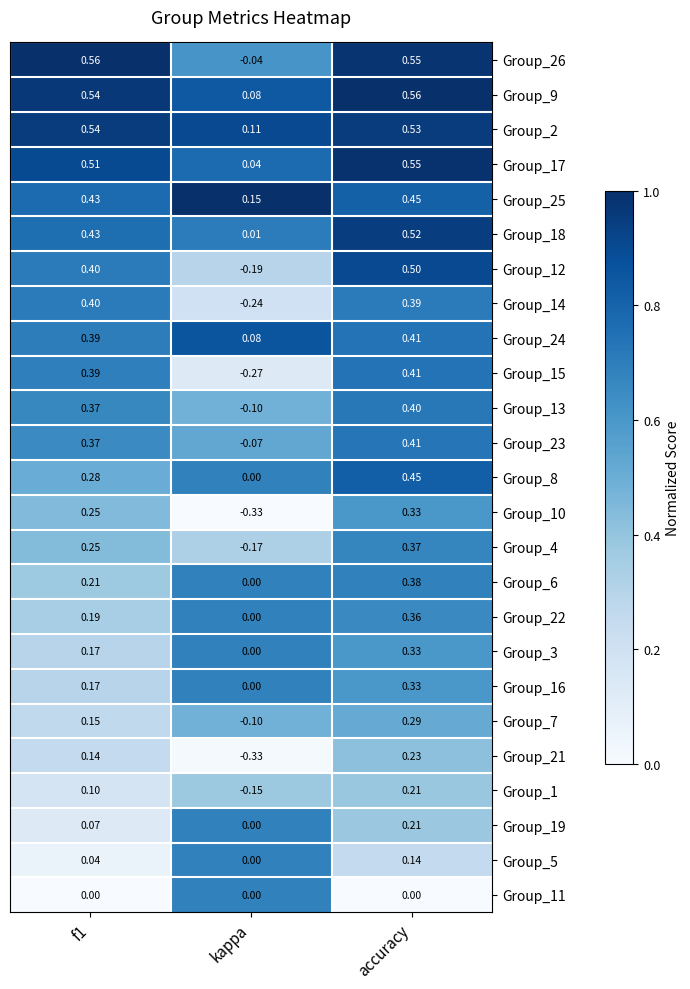

At which category is the sum across all series the highest?

accuracy